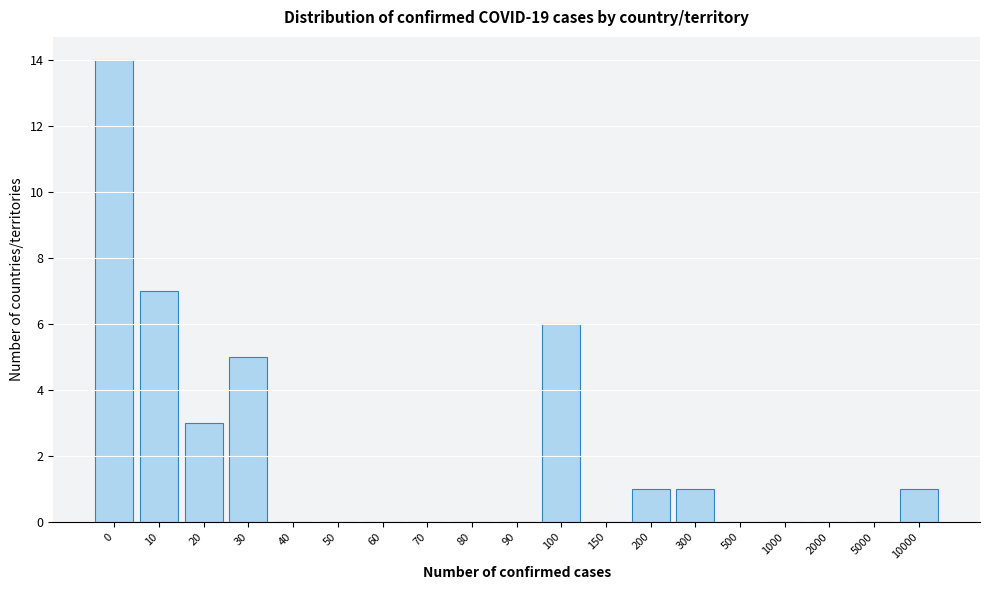

Reading left to right, what are all the values shown in this chart?

0=14	10=7	20=3	30=5	40=0	50=0	60=0	70=0	80=0	90=0	100=6	150=0	200=1	300=1	500=0	1000=0	2000=0	5000=0	10000=1